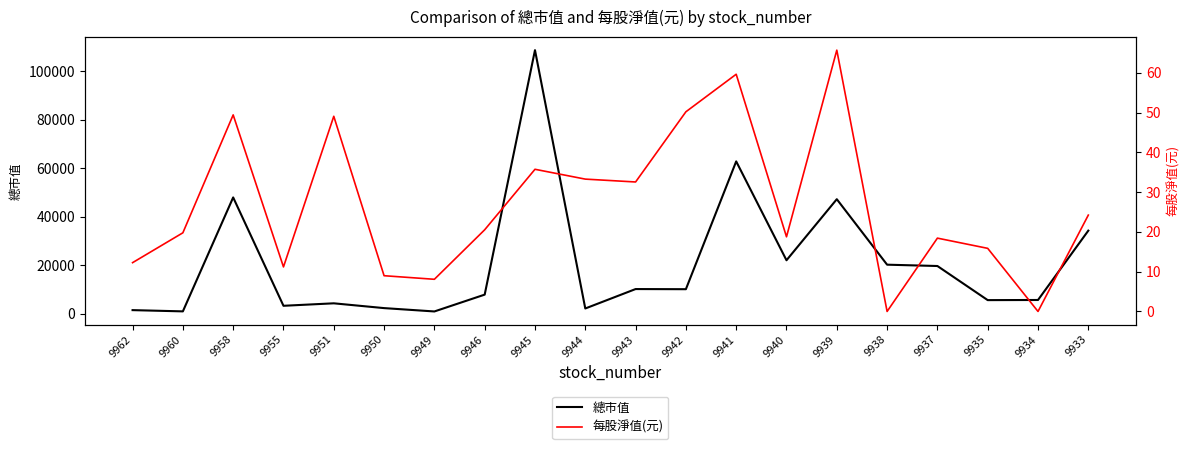

How many positive values does the 每股淨值(元) series have?

18